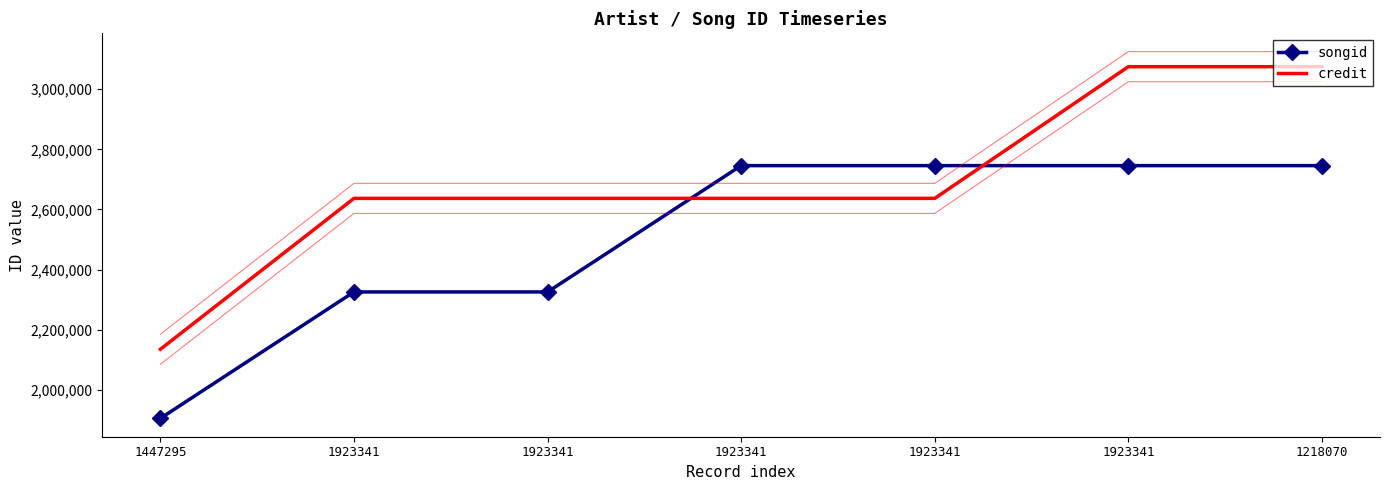

Rank the series by their average value, from lowest to highest.

songid, credit